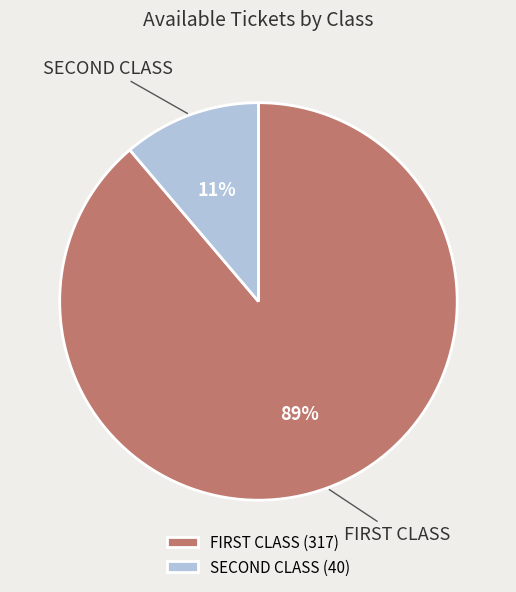

To the nearest percent, what is the average slice percentage?

50%